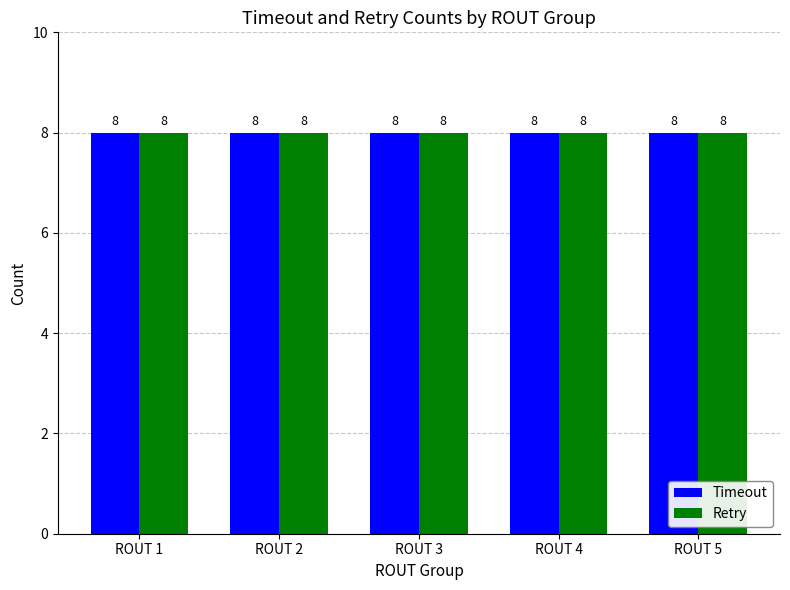

How many distinct data groups are displayed?

2